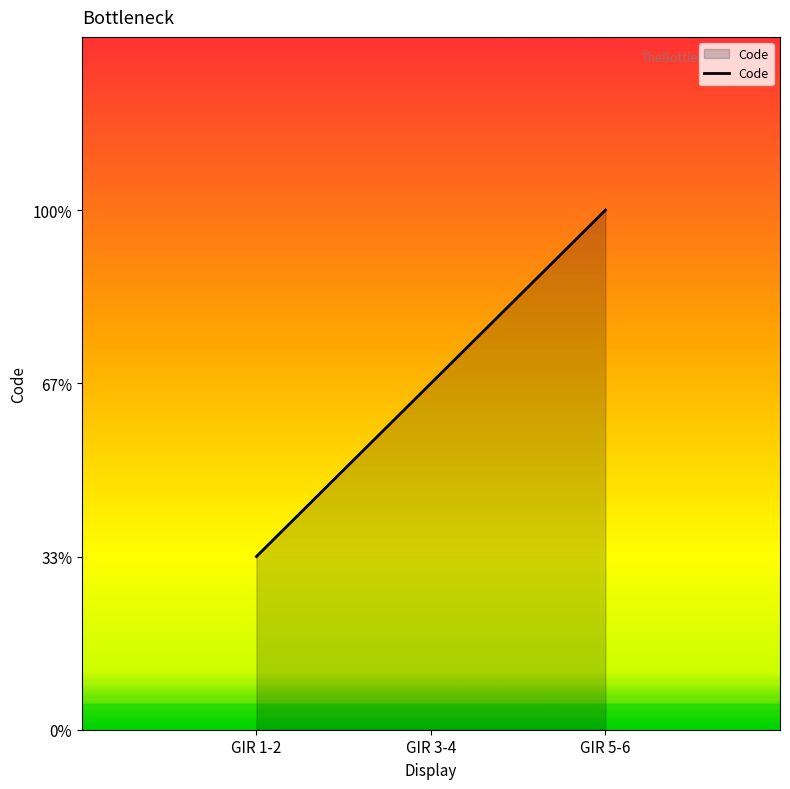

What is the label of the 2nd point from the left?

GIR 3-4